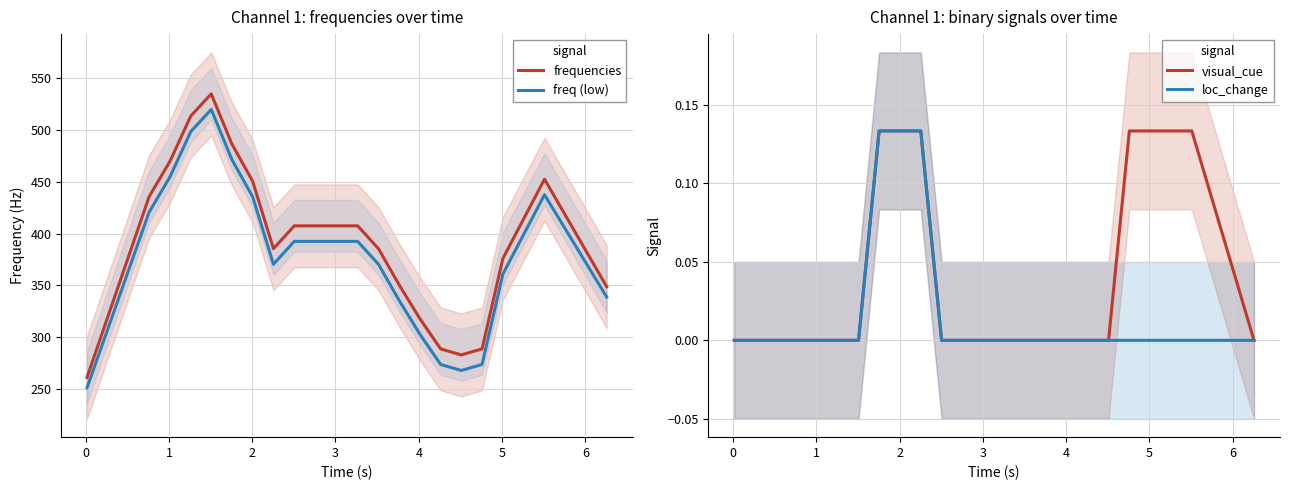

True or false: freq (low) and frequencies cross at least once.

False